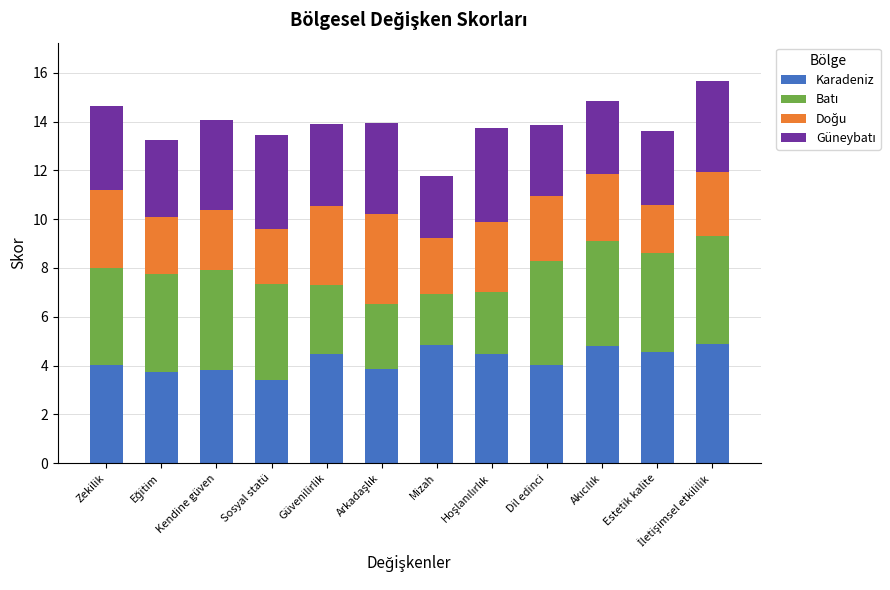

Are the bars grouped side by side (vs. stacked)?

No